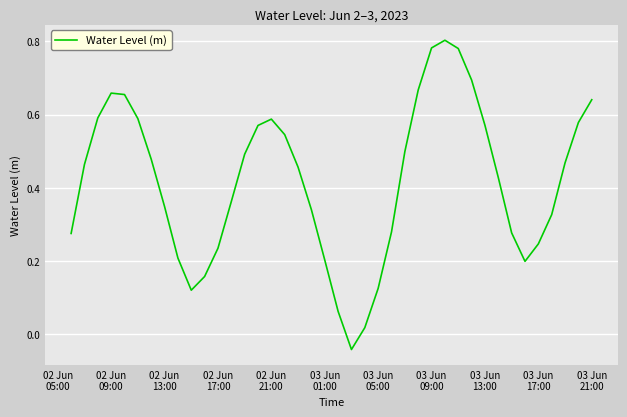

Reading left to right, list all the values displayed in this chart.

0.3	0.5	0.6	0.7	0.7	0.6	0.5	0.3	0.2	0.1	0.2	0.2	0.4	0.5	0.6	0.6	0.5	0.5	0.3	0.2	0.1	-0.0	0.0	0.1	0.3	0.5	0.7	0.8	0.8	0.8	0.7	0.6	0.4	0.3	0.2	0.2	0.3	0.5	0.6	0.6